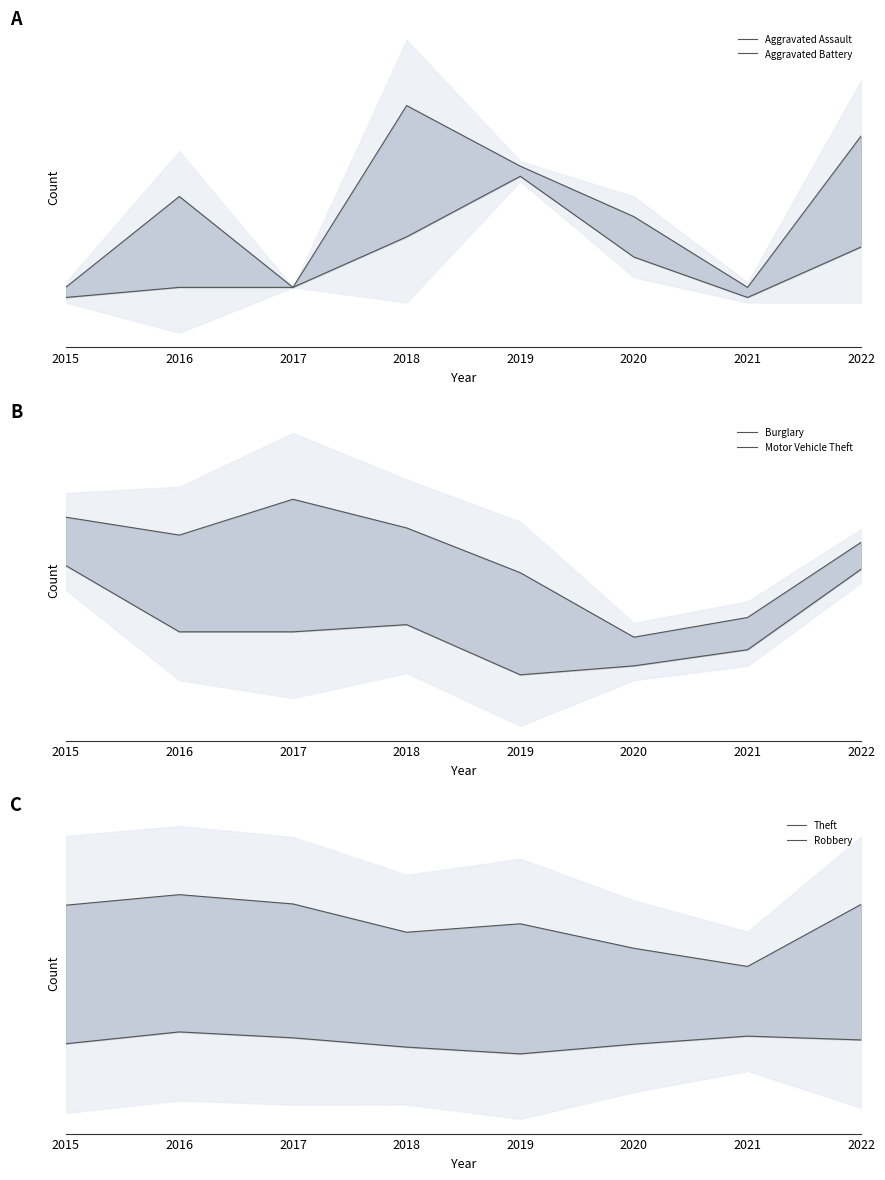

Which series has the widest spread of values?

Robbery